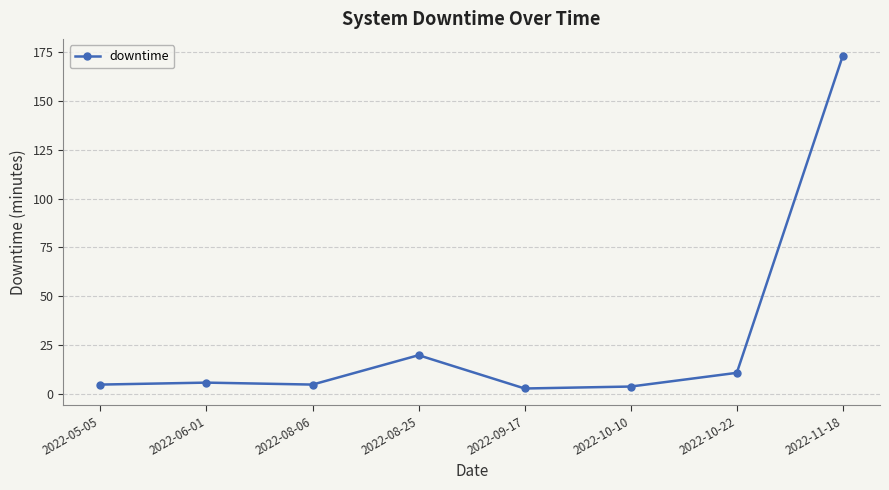

The value at 2022-10-10 is 4. True or false?

True